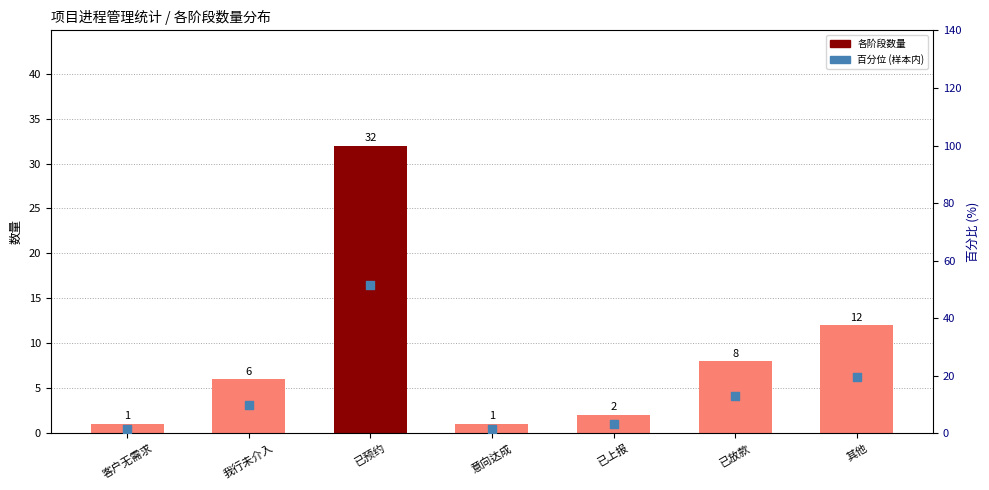

Is the value of 样本内百分位 at 我行未介入 greater than the value of 数量 at 我行未介入?

Yes